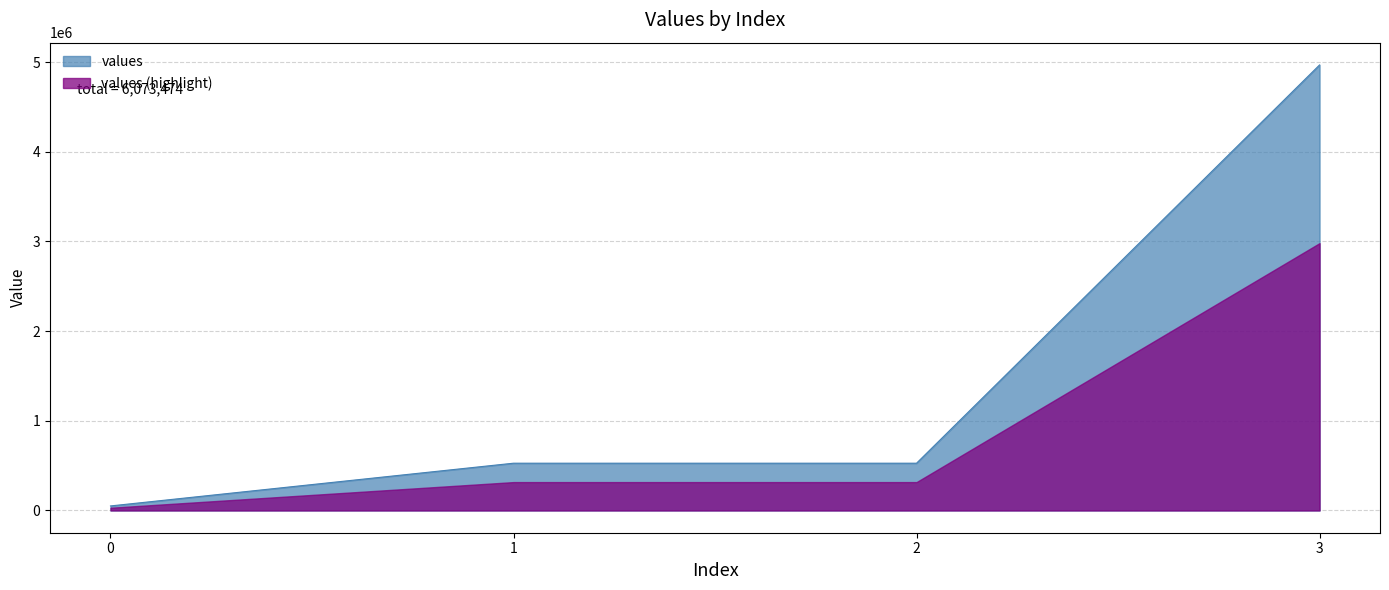

What is the sum of all values?

6073474